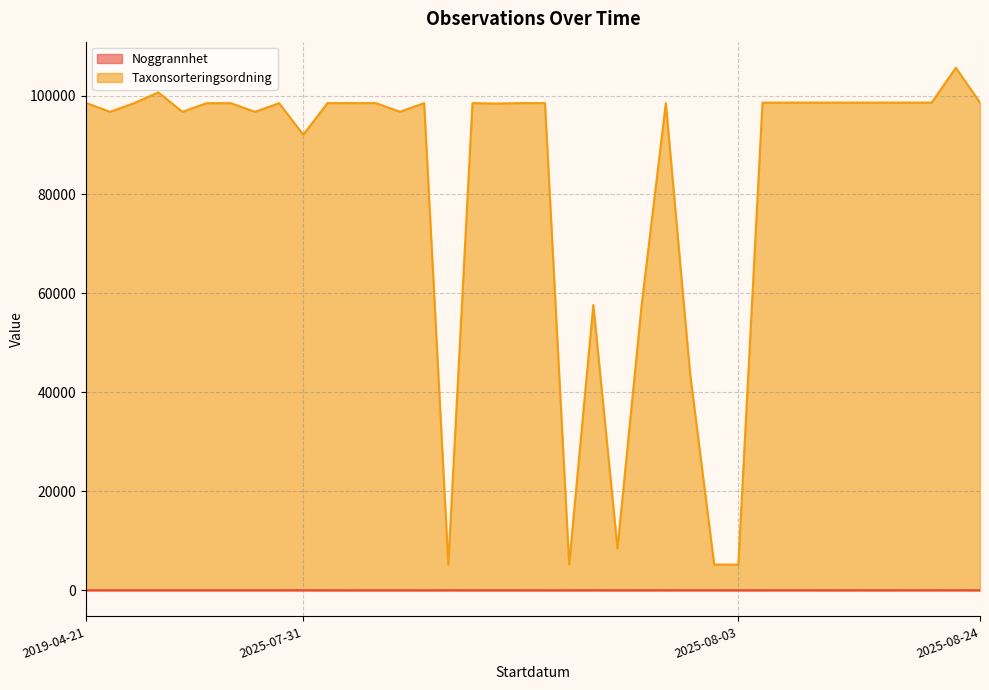

List the series in order of their overall mean, highest first.

Taxonsorteringsordning, Noggrannhet